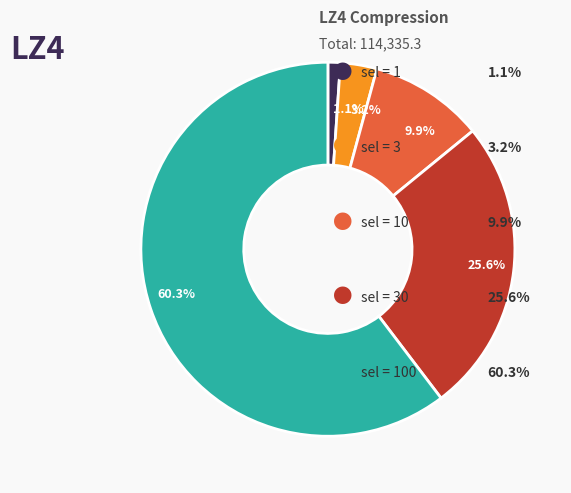

How many slices are in this pie chart?

5